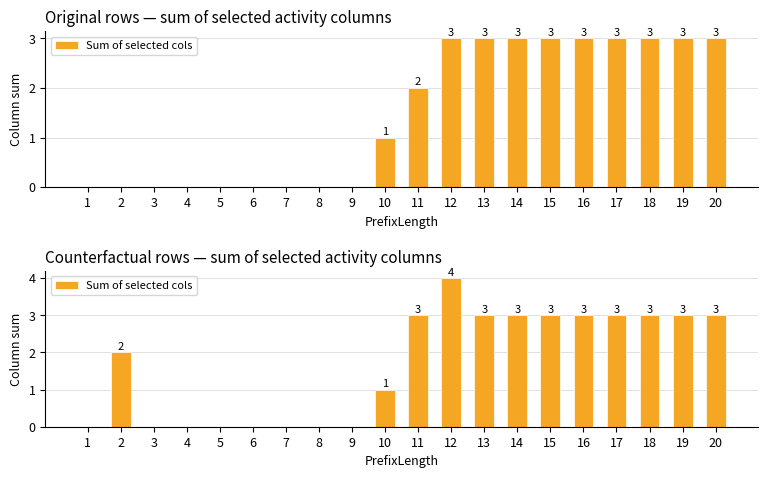

How many values are above zero?

12